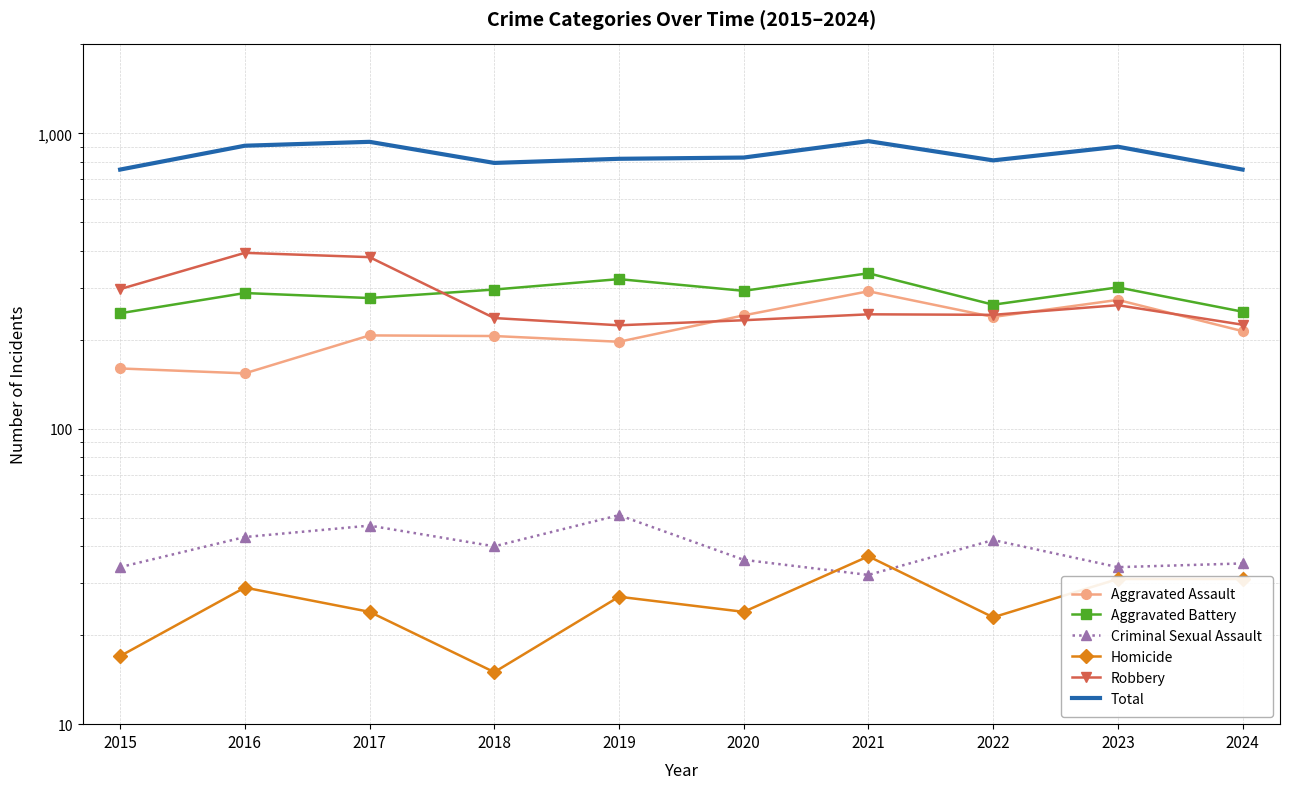

What is the total value across all series at 2023?

1802